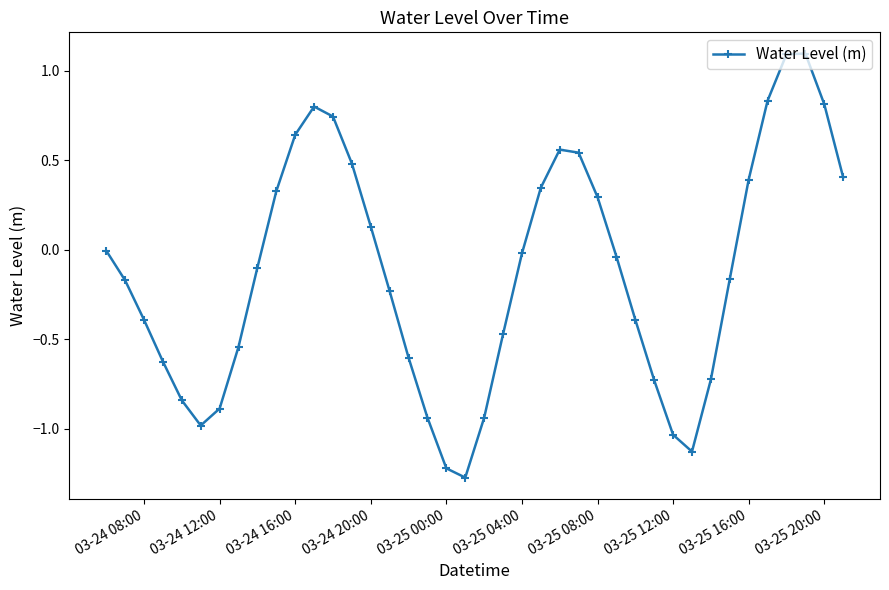

What is the greatest value displayed?

1.1